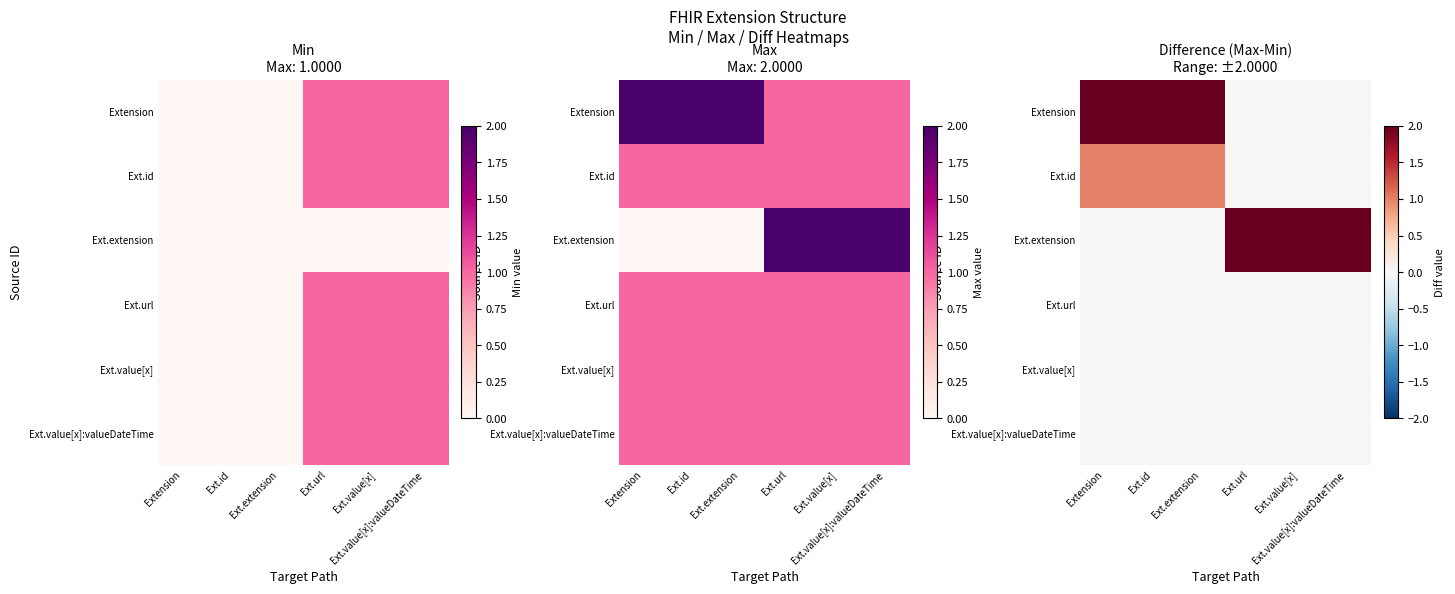

Is it true that Ext.id equals 1 at Ext.extension?

True